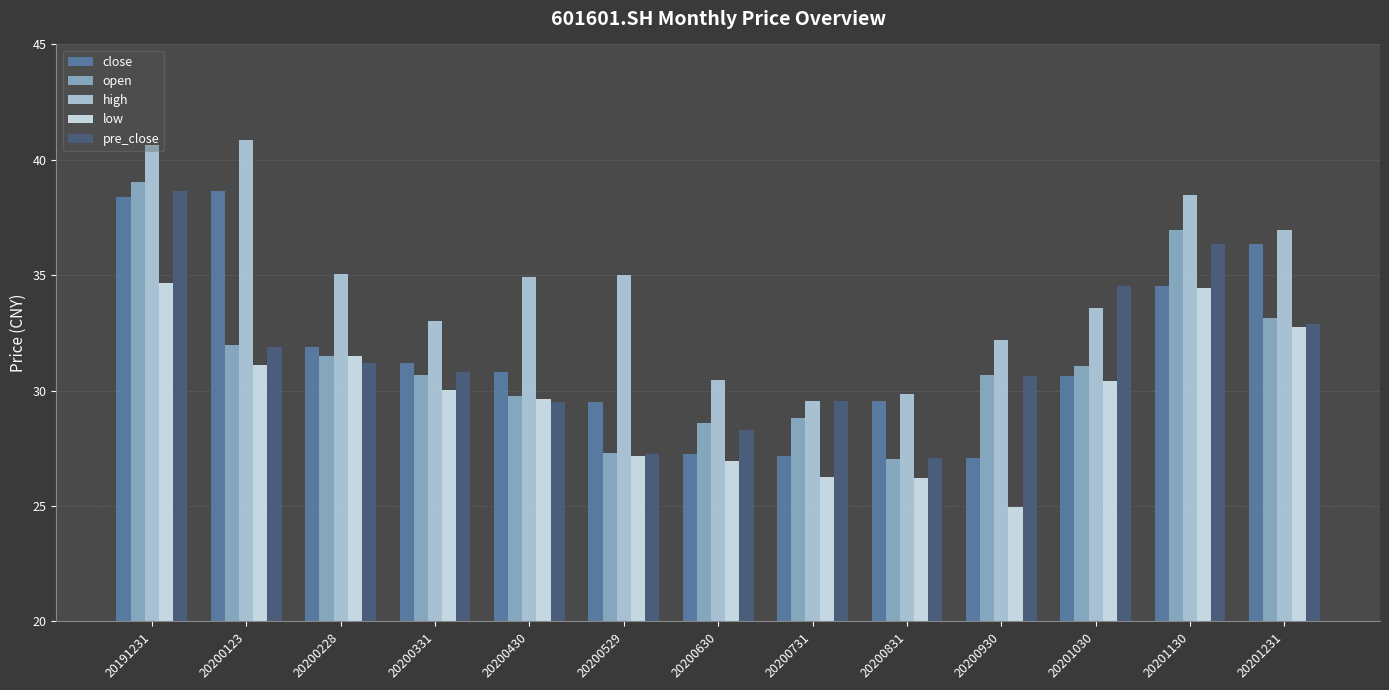

What is the maximum value shown in the chart?

40.9